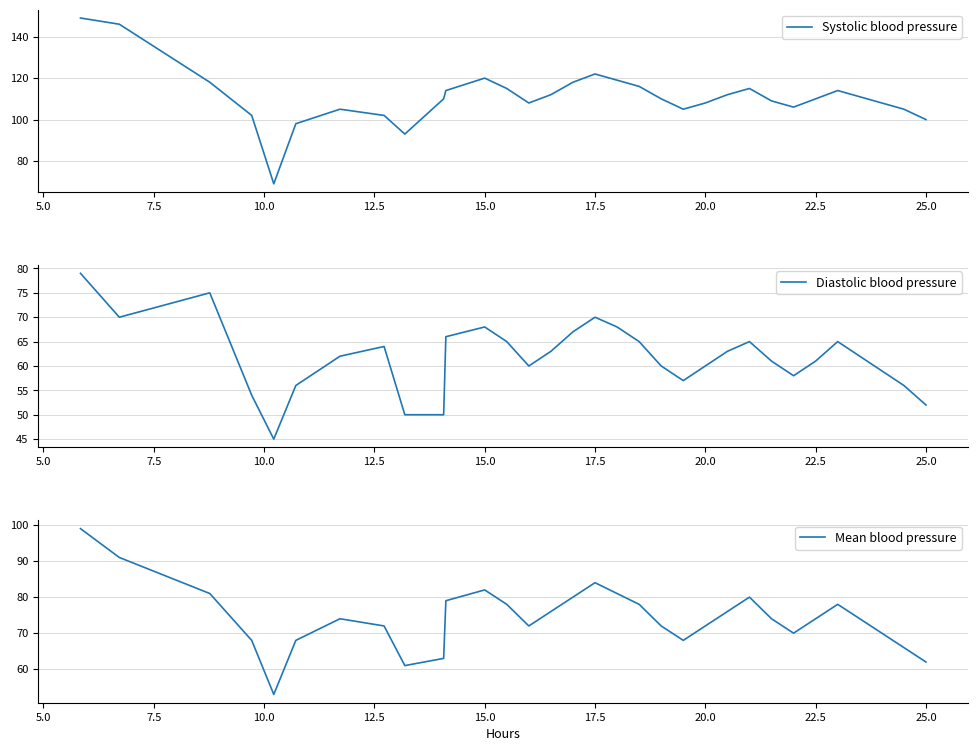

List the series in order of their peak value, lowest first.

Diastolic blood pressure, Mean blood pressure, Systolic blood pressure